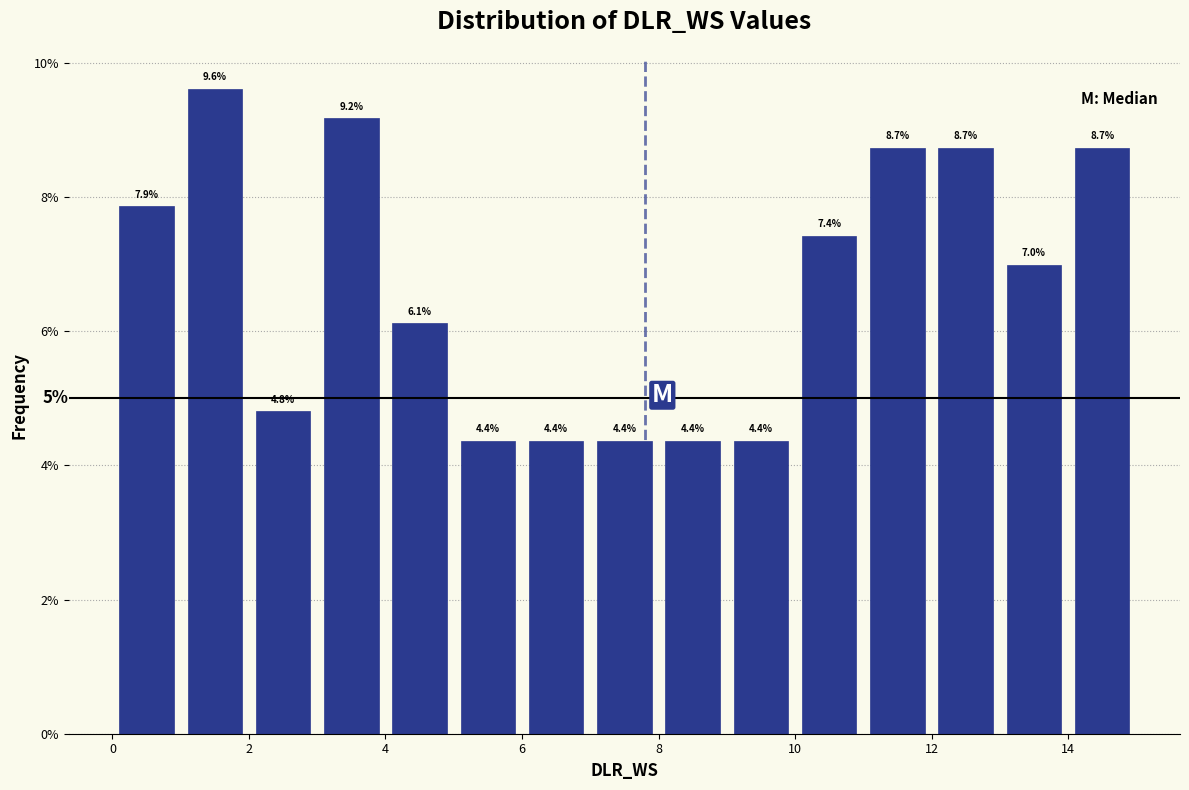

What is the height of the bar covering 6 to 7 on the x-axis?

4.4